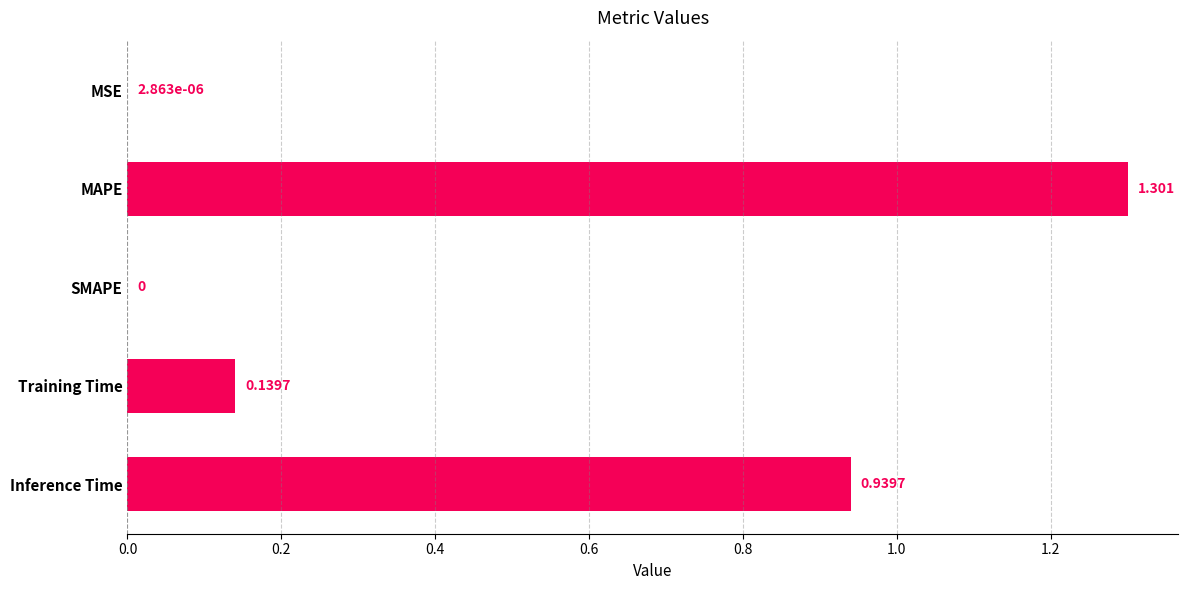

At which label is the value closest to 0?

SMAPE